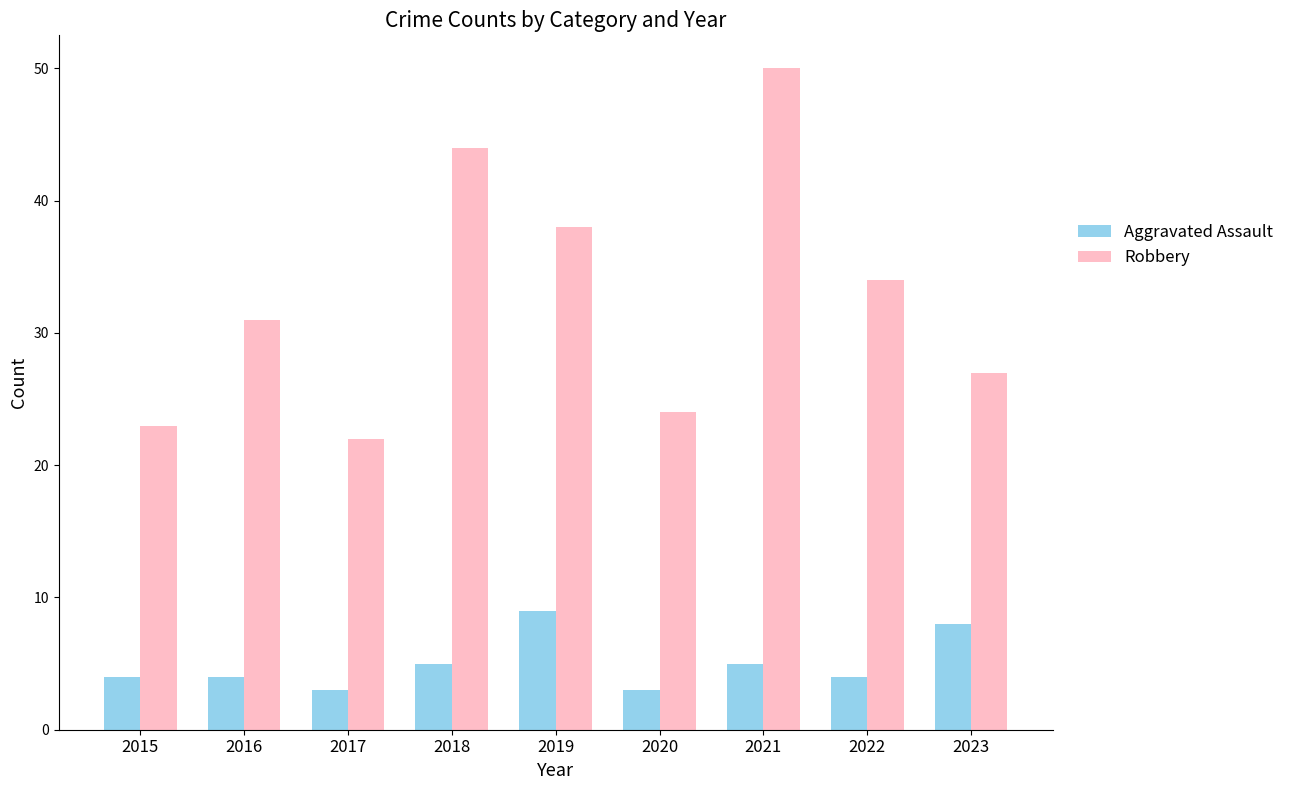

Is the value of Aggravated Assault at 2017 greater than the value of Robbery at 2019?

No